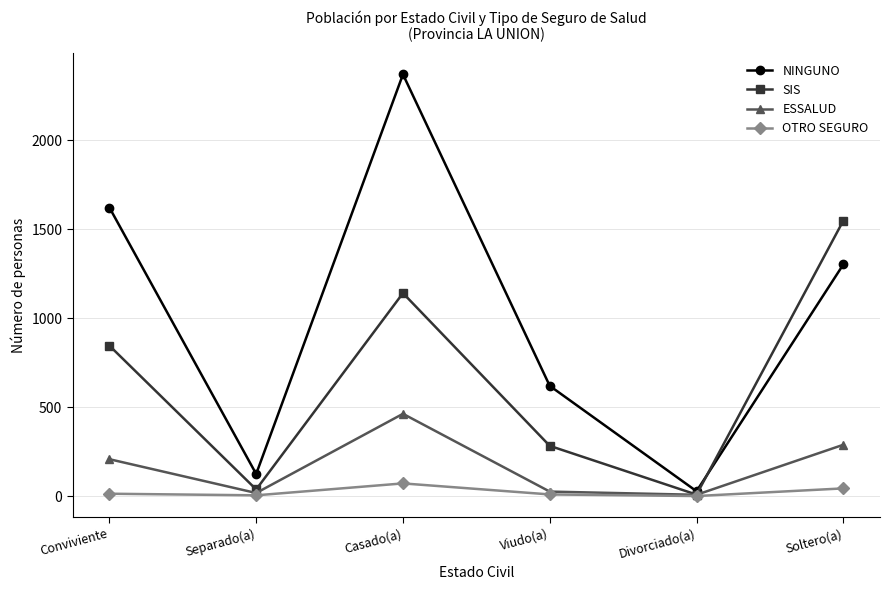

What is the difference between the NINGUNO values at Soltero(a) and Casado(a)?

1068